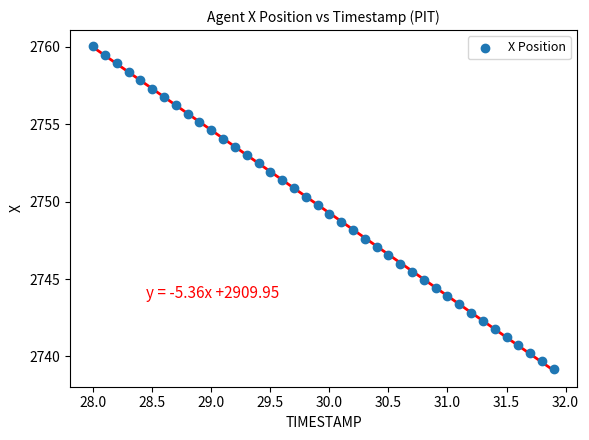

What is the range of Y values (max minus min)?

20.8